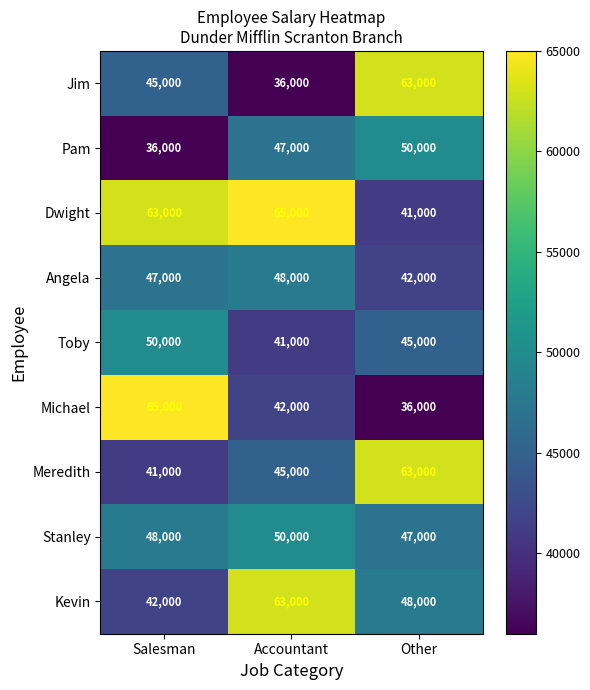

Reading left to right, what are all the values shown in this chart?

Jim: 45000	36000	63000
Pam: 36000	47000	50000
Dwight: 63000	65000	41000
Angela: 47000	48000	42000
Toby: 50000	41000	45000
Michael: 65000	42000	36000
Meredith: 41000	45000	63000
Stanley: 48000	50000	47000
Kevin: 42000	63000	48000